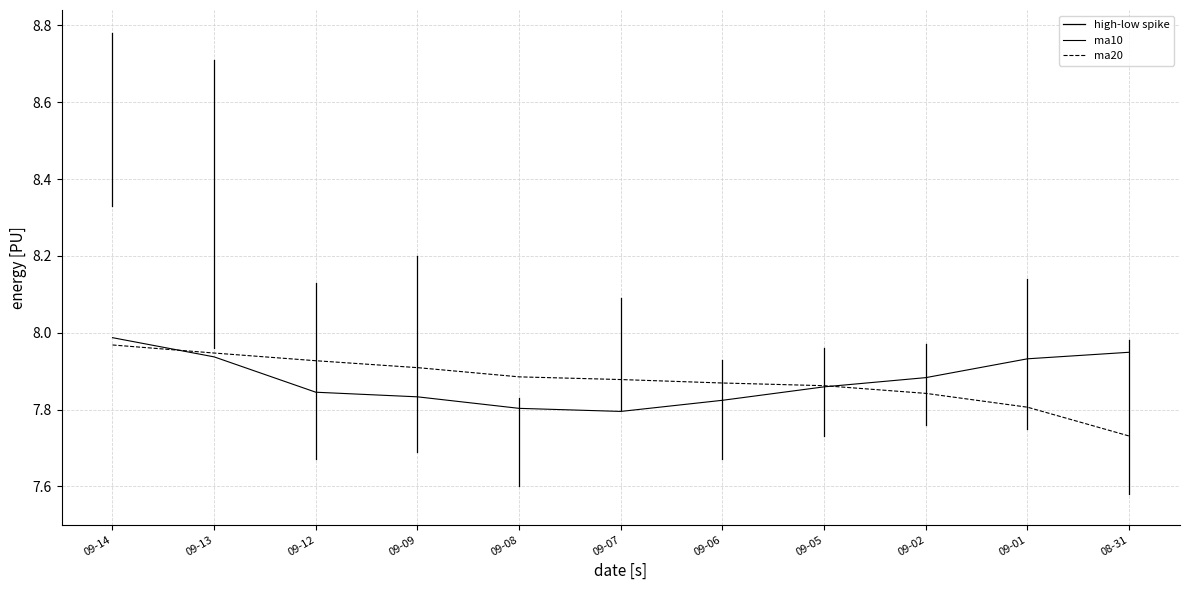

What is the sum of the ma20 values at 09-01 and 09-07?

15.7